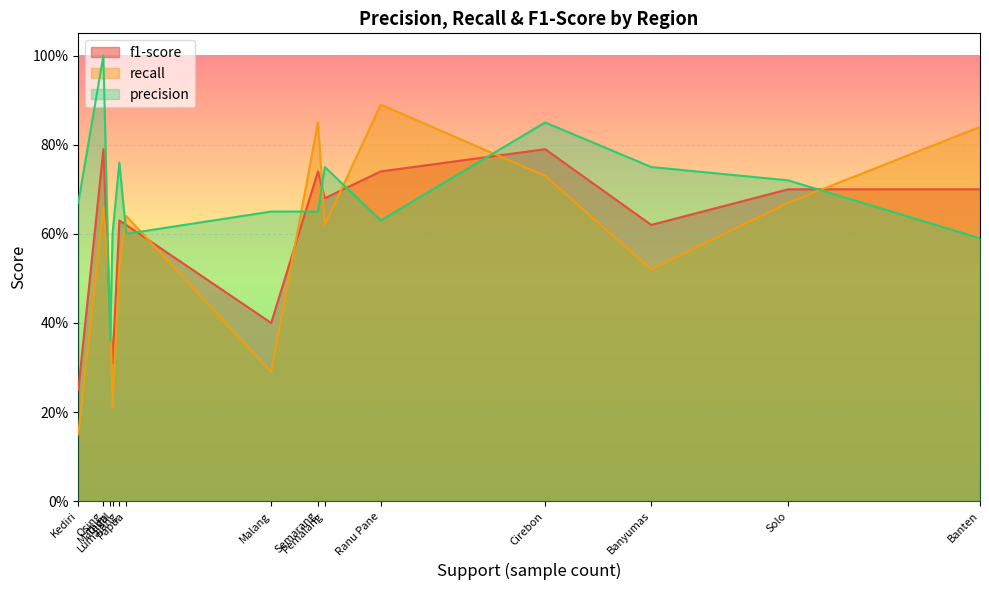

What is the sum of the recall values at Semarang and Solo?

1.5